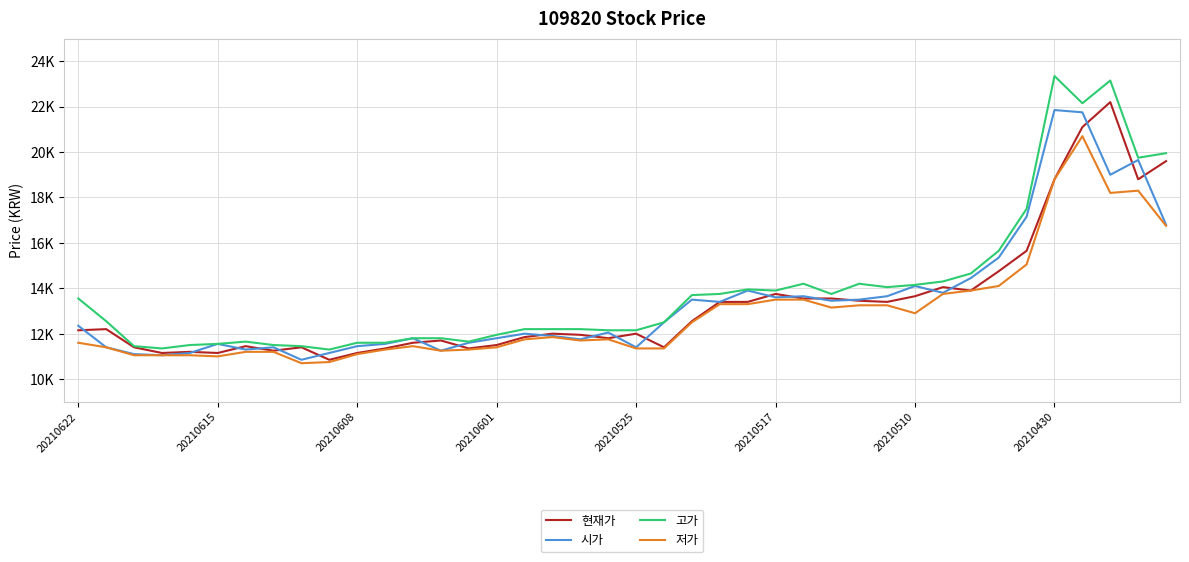

Rank the series by their maximum value, from highest to lowest.

고가, 현재가, 시가, 저가